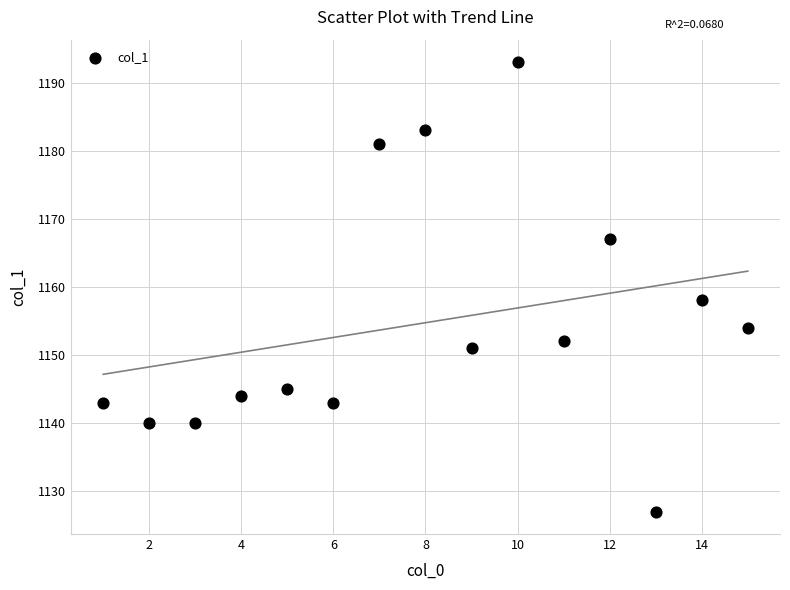

What Y value in the scatter plot is closest to 1160?

1158